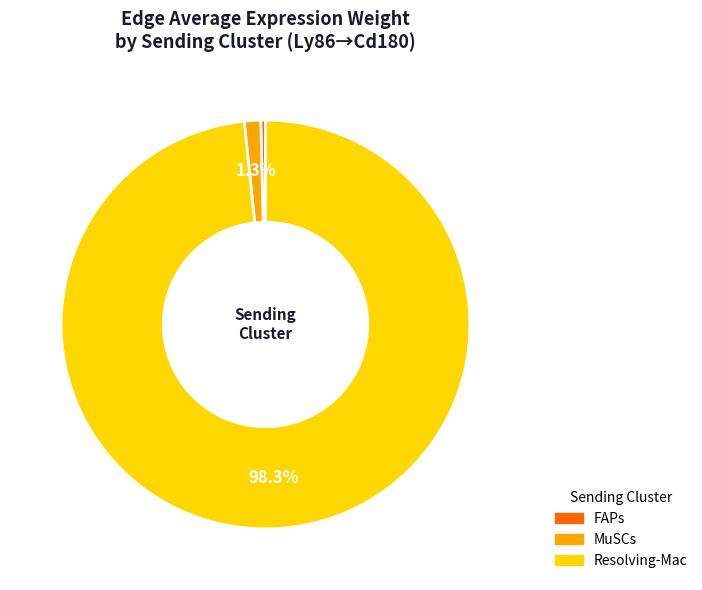

Which slice is the largest?

Resolving-Mac